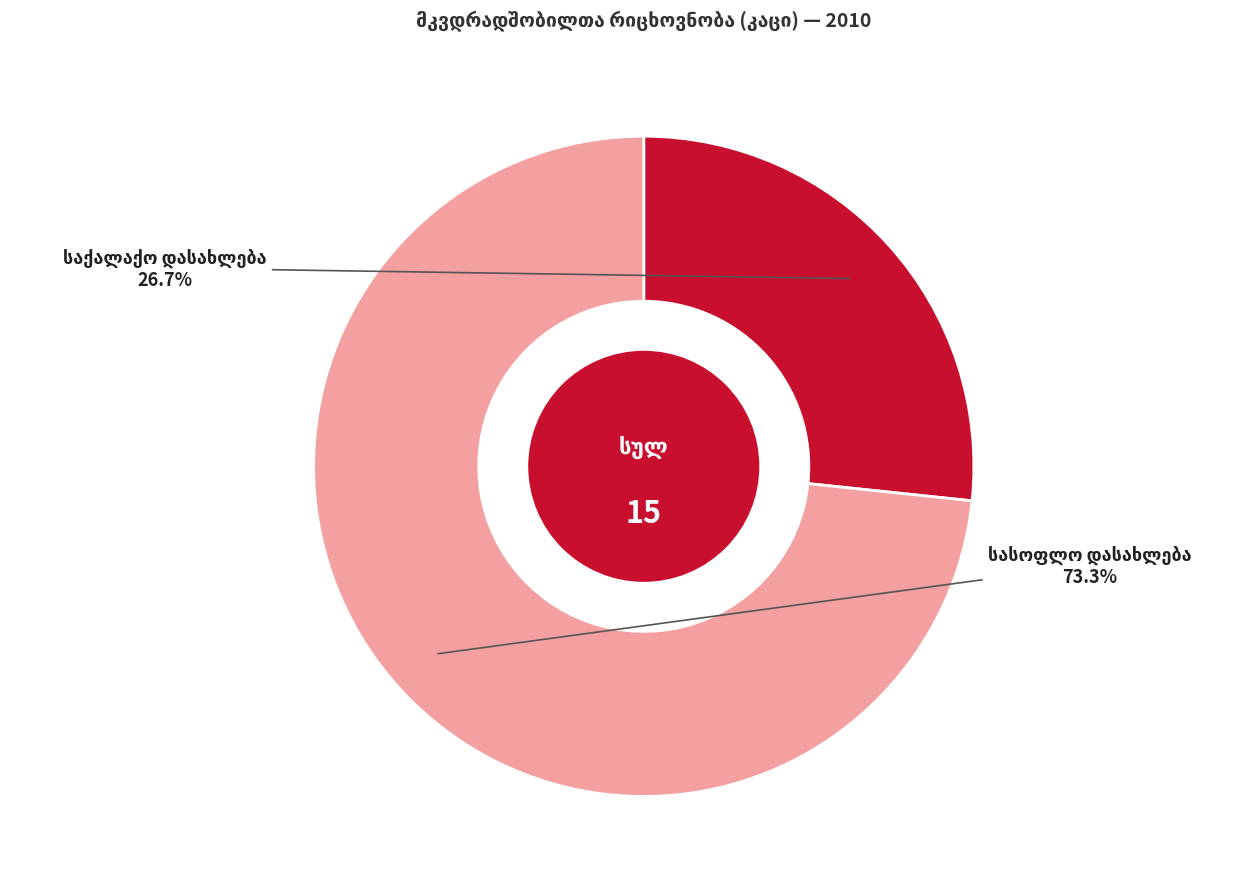

Is there a majority slice in this chart?

Yes